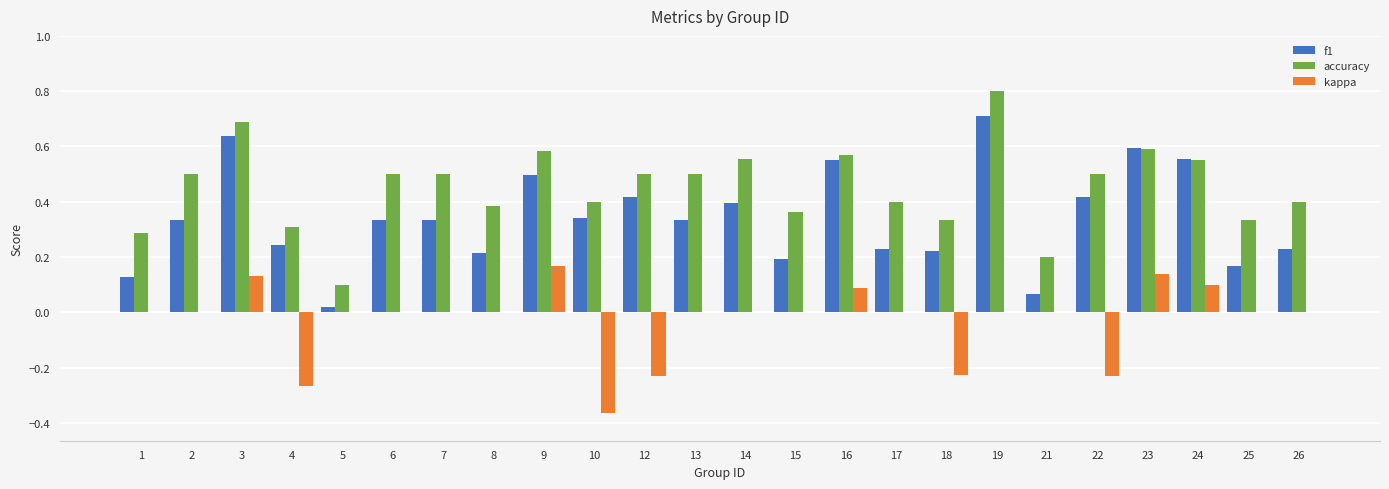

What is the sum of the f1 values at 4 and 22?

0.7